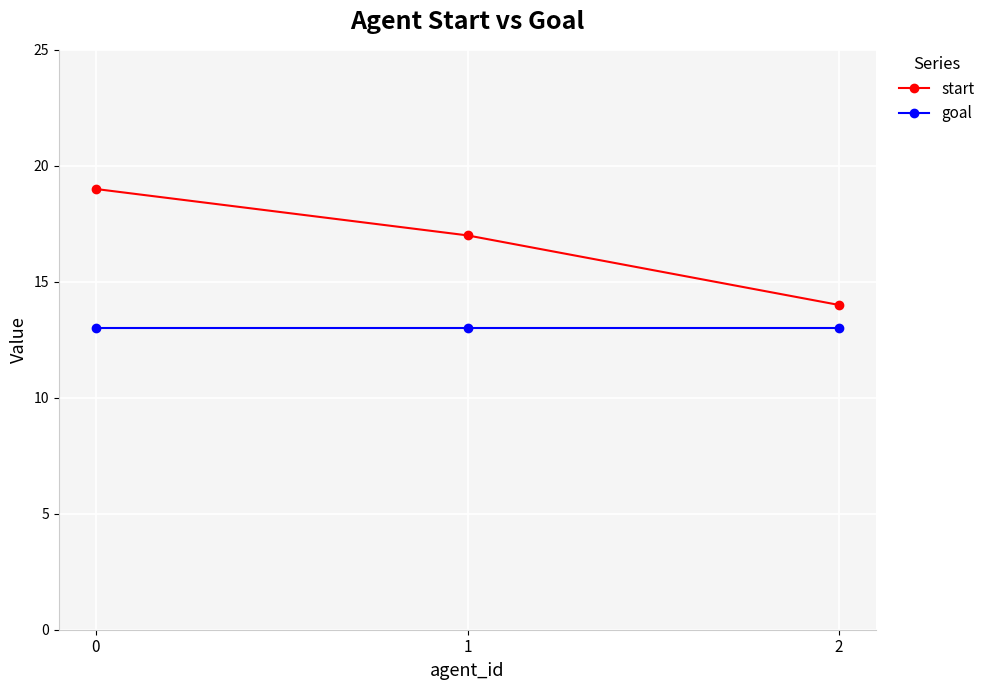

What are all the series names shown in the legend?

start, goal